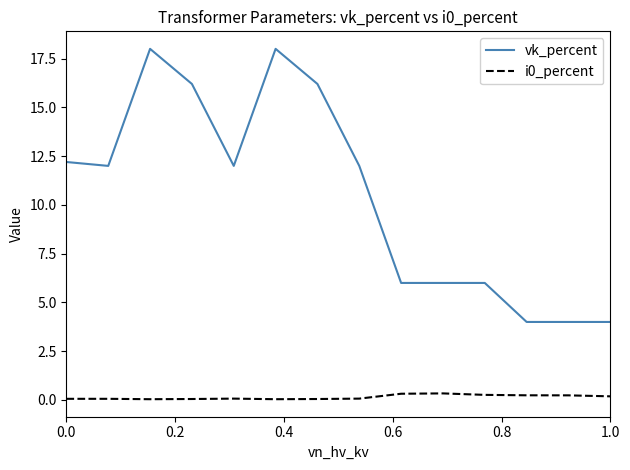

What is the highest value of the vk_percent series?

18.0